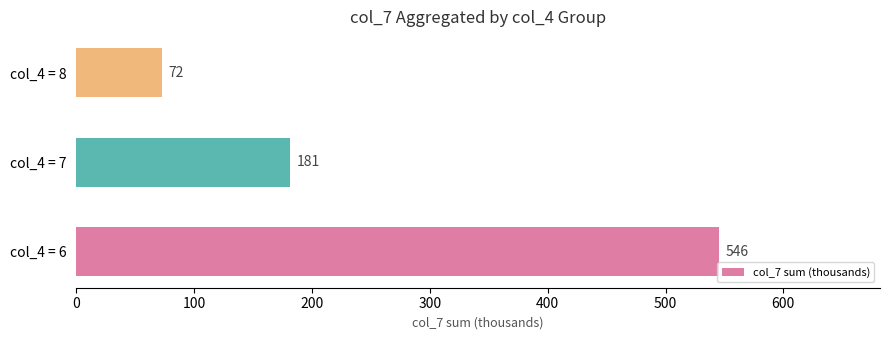

At which category does the chart reach its peak across all series?

col_4 = 6